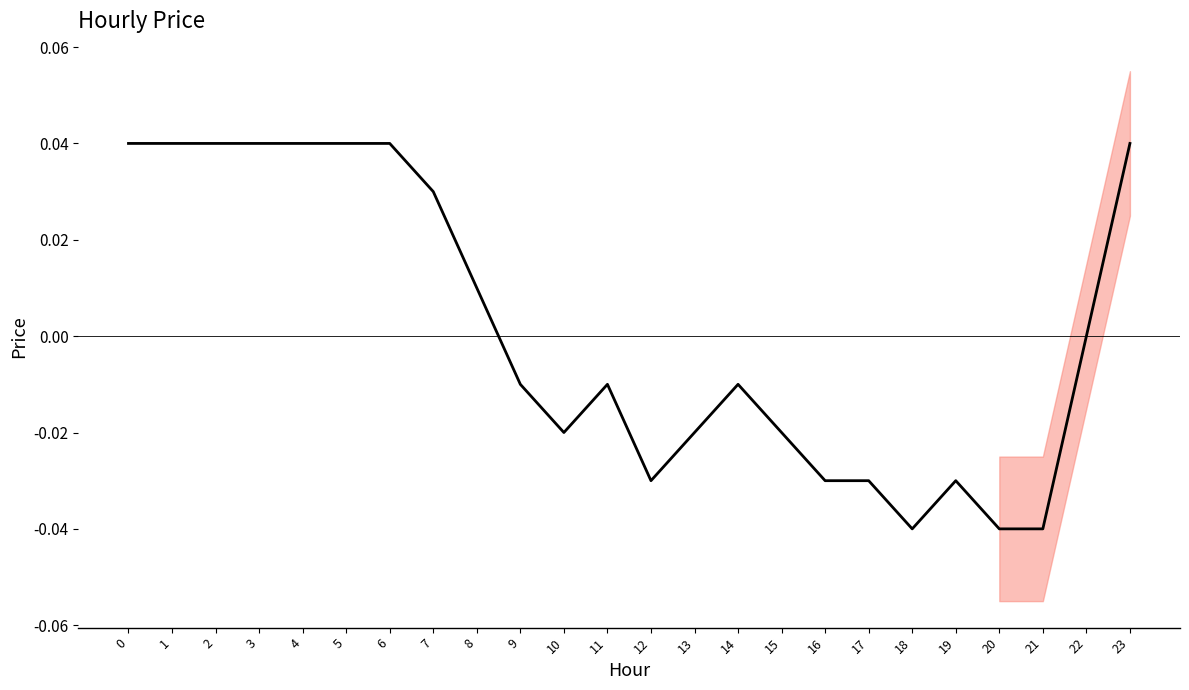

List the labels in order of value, smallest first.

18, 20, 21, 12, 16, 17, 19, 10, 13, 15, 9, 11, 14, 22, 8, 7, 0, 1, 2, 3, 4, 5, 6, 23